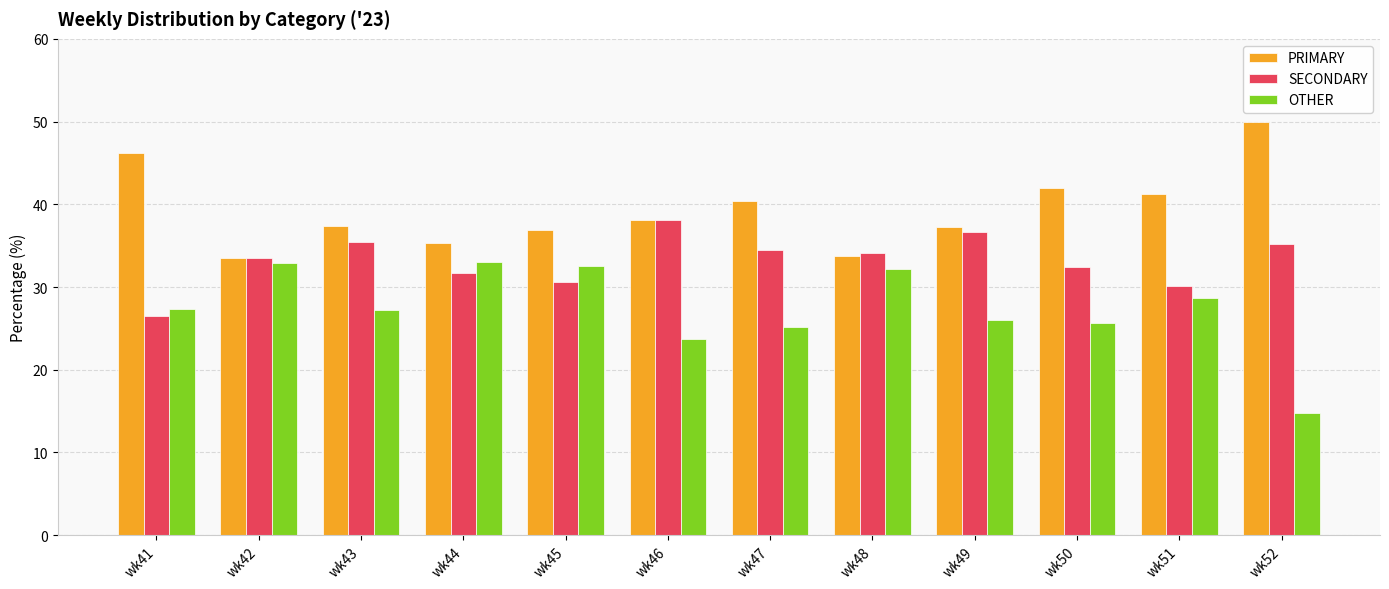

What is the difference between the PRIMARY values at wk46 and wk50?

3.8